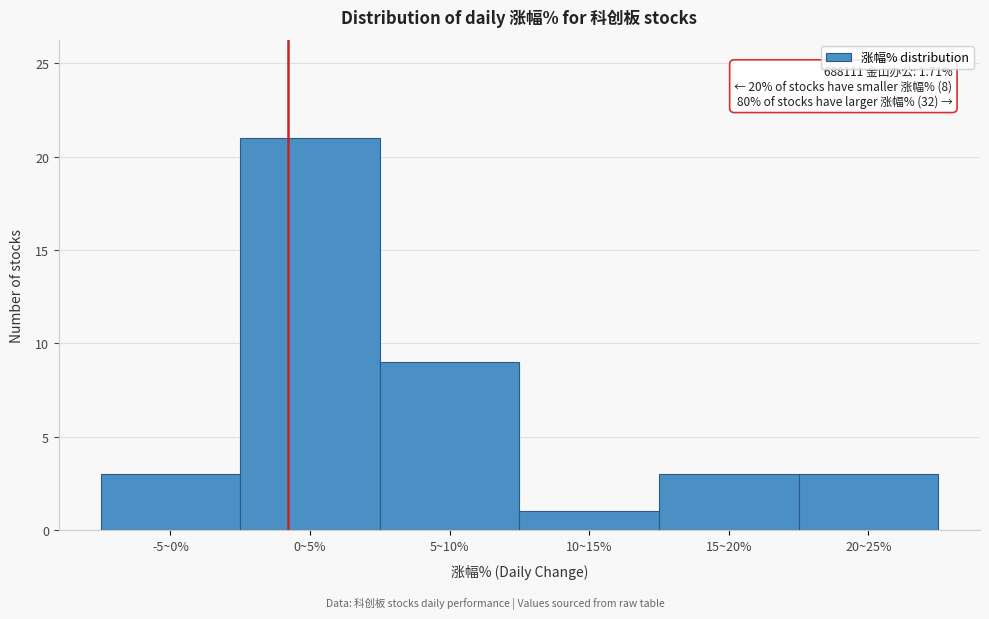

Reading left to right, extract all data points from this chart.

3	21	9	1	3	3